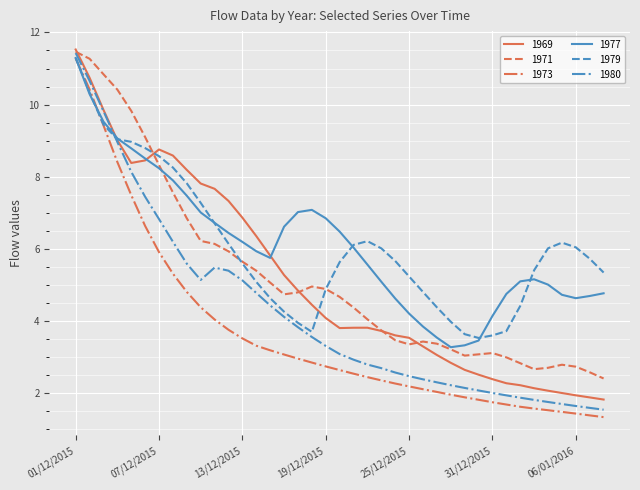

Does the chart display data point markers on the line(s)?

No